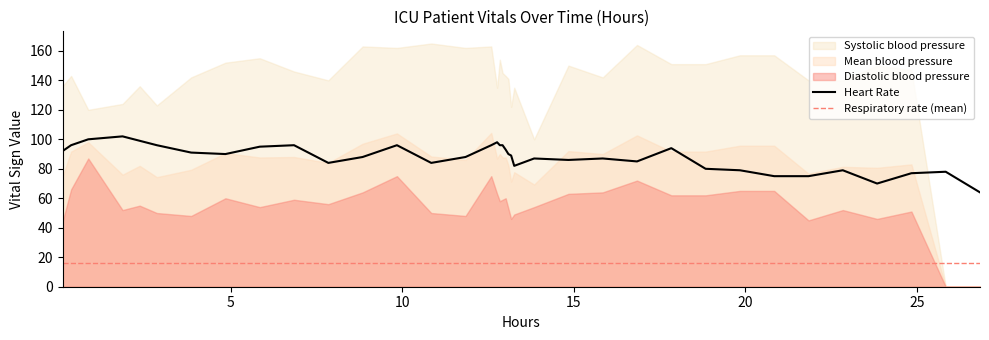

What is the minimum value for Heart Rate?

64